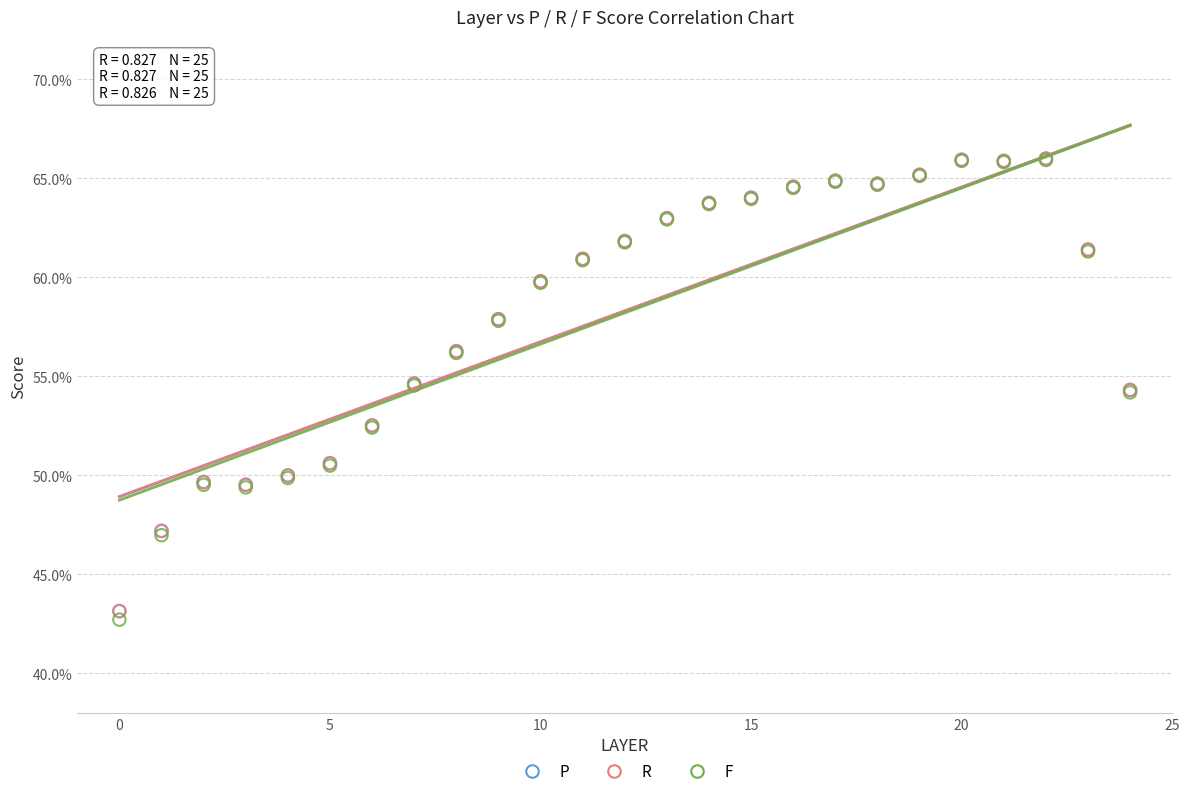

What are all the series names shown in the legend?

P, R, F